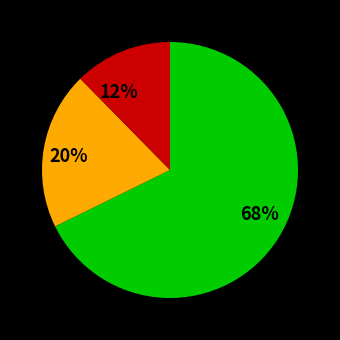

To the nearest percent, what is the average slice percentage?

33%